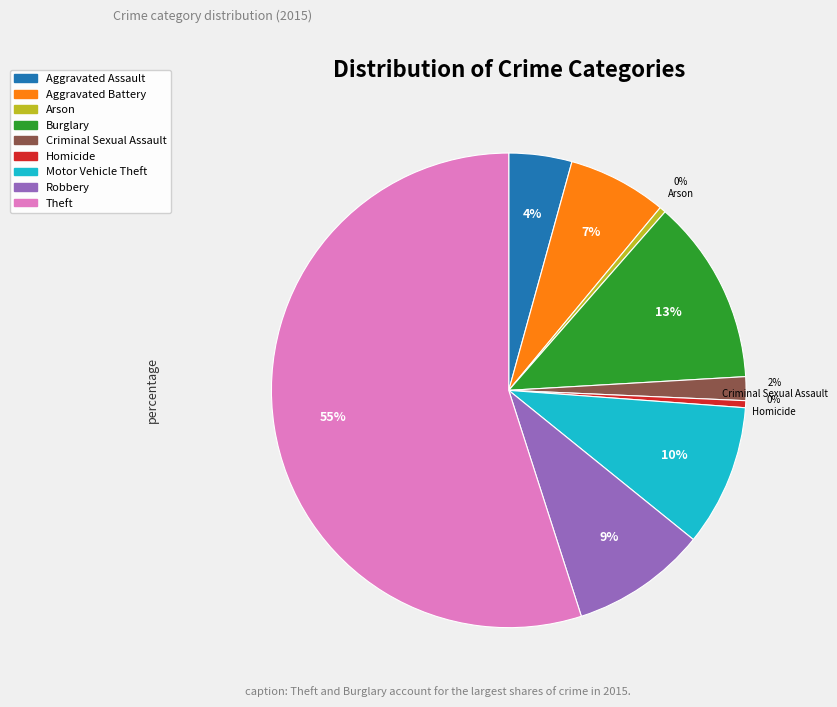

What is the ratio of the value at Robbery to the value at Arson?

21.5